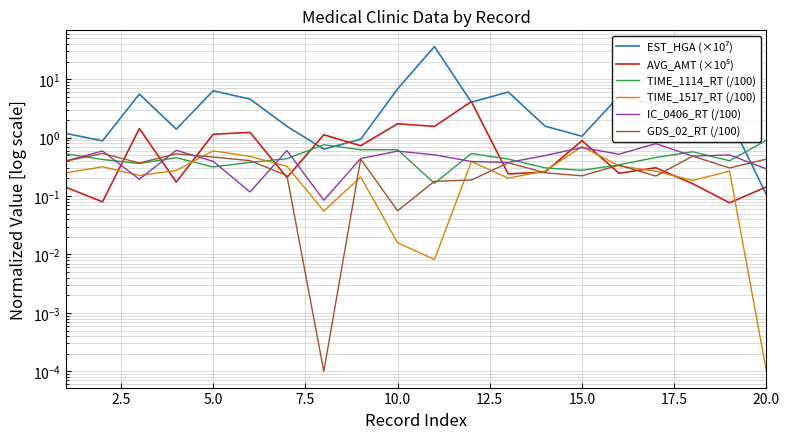

What value does the IC_0406_RT (/100) series have at 15.0?

0.6